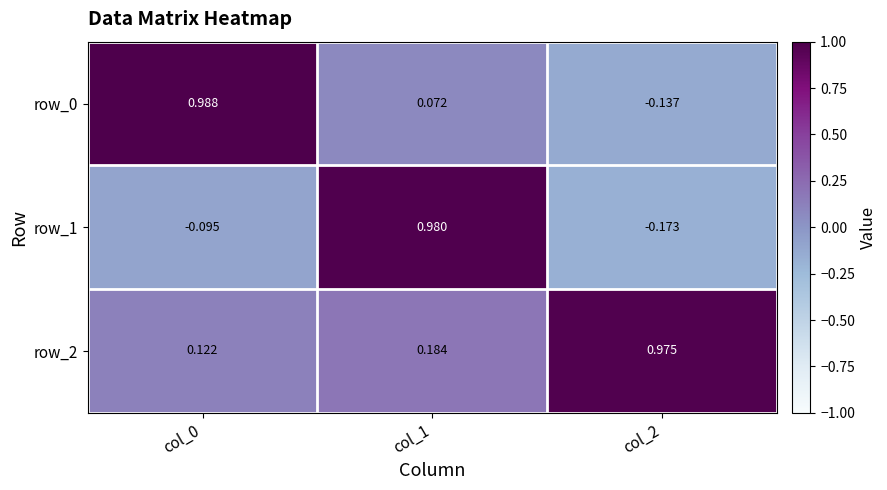

What is the difference between the highest and lowest values at col_0?

1.1